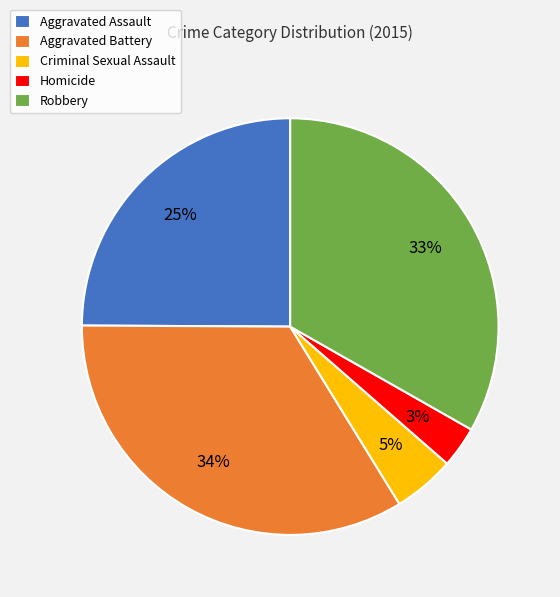

Approximately how many times larger is the value at Aggravated Assault compared to Aggravated Battery?

0.7